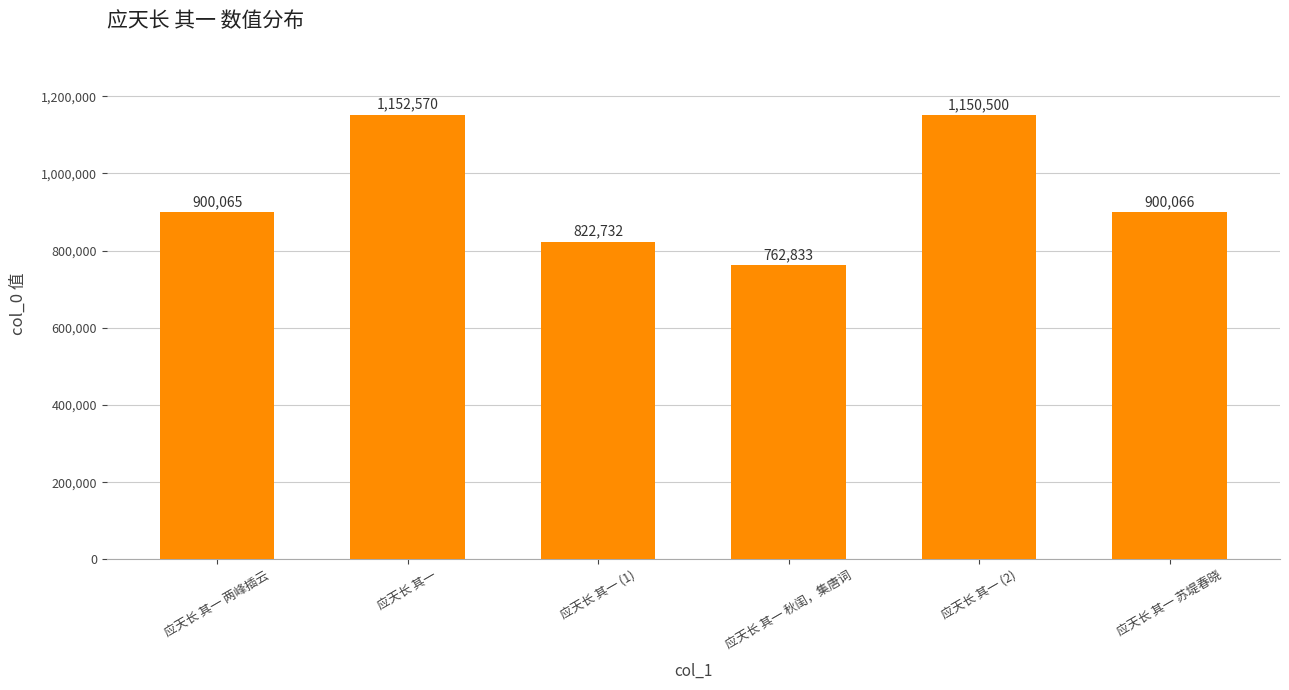

How many bars are there in total?

6